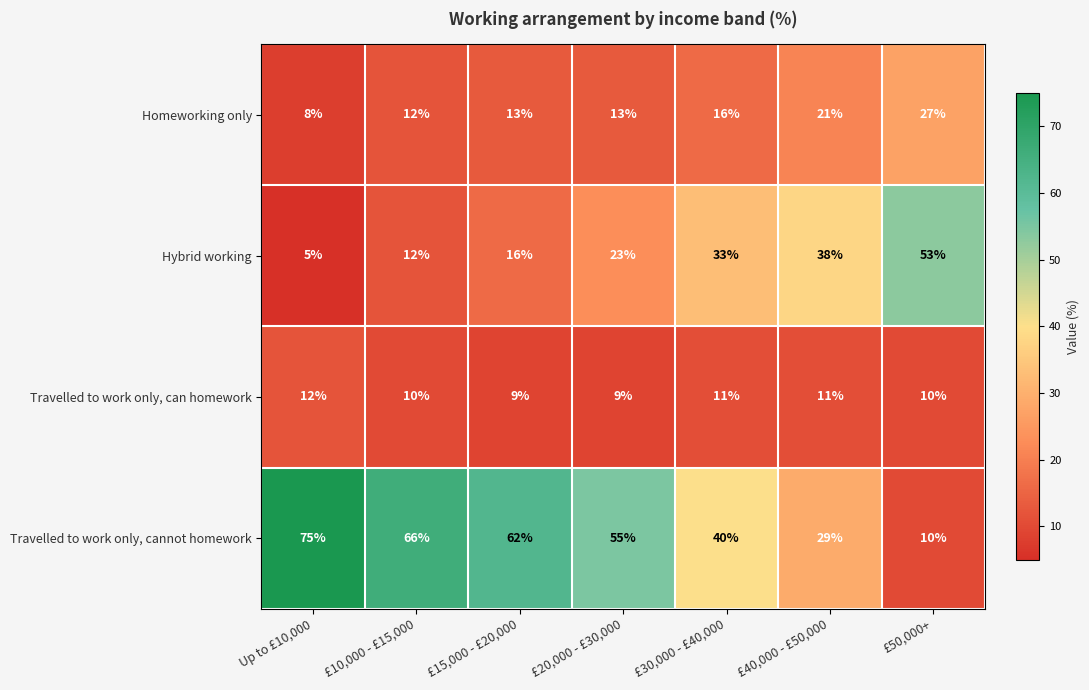

What is the smallest value displayed?

5